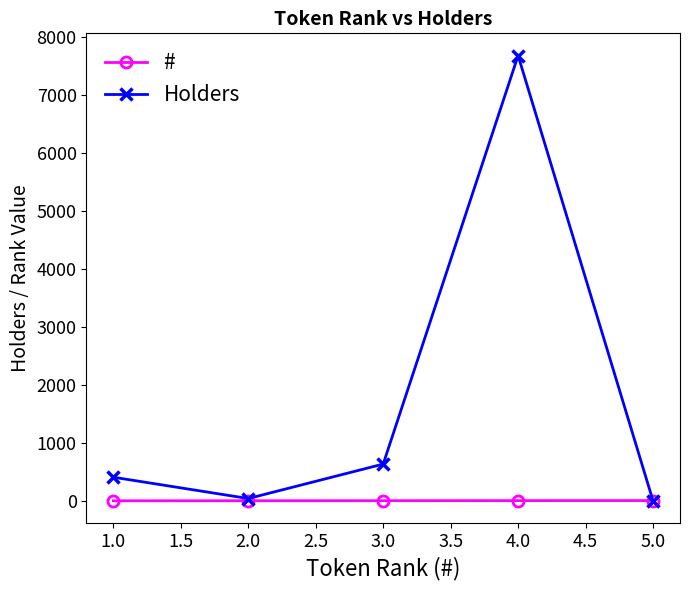

Which series has the widest spread of values?

Holders